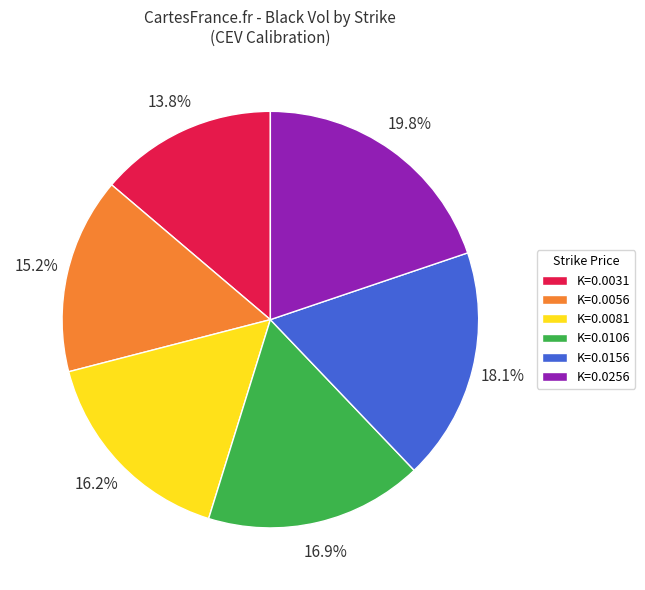

Is the sum of K=0.0031 and K=0.0256 greater than half?

No